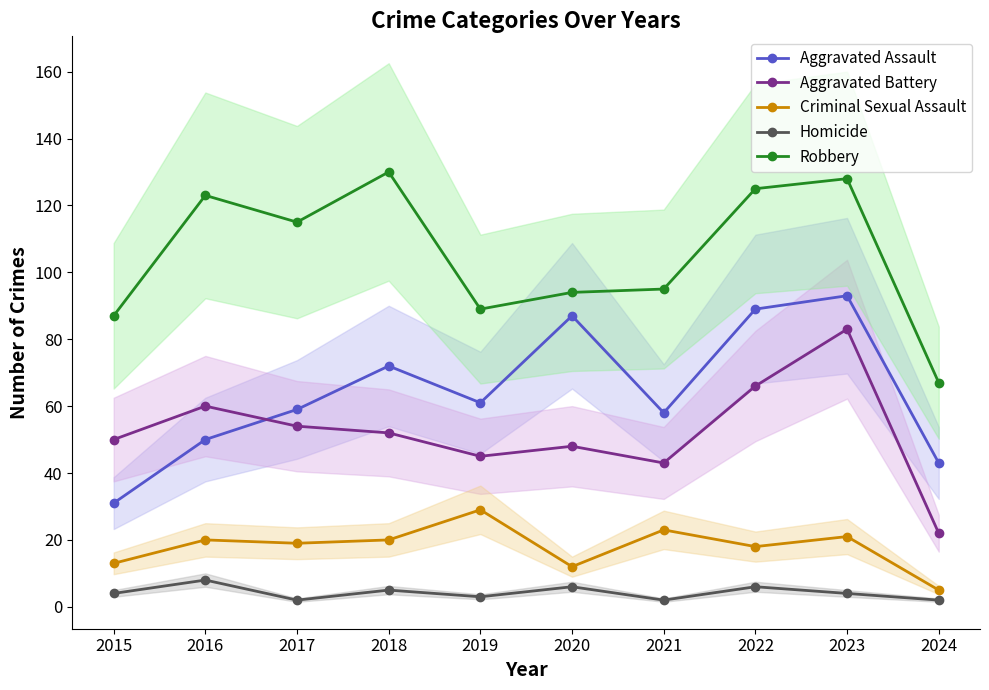

Does the chart have visible grid lines?

No